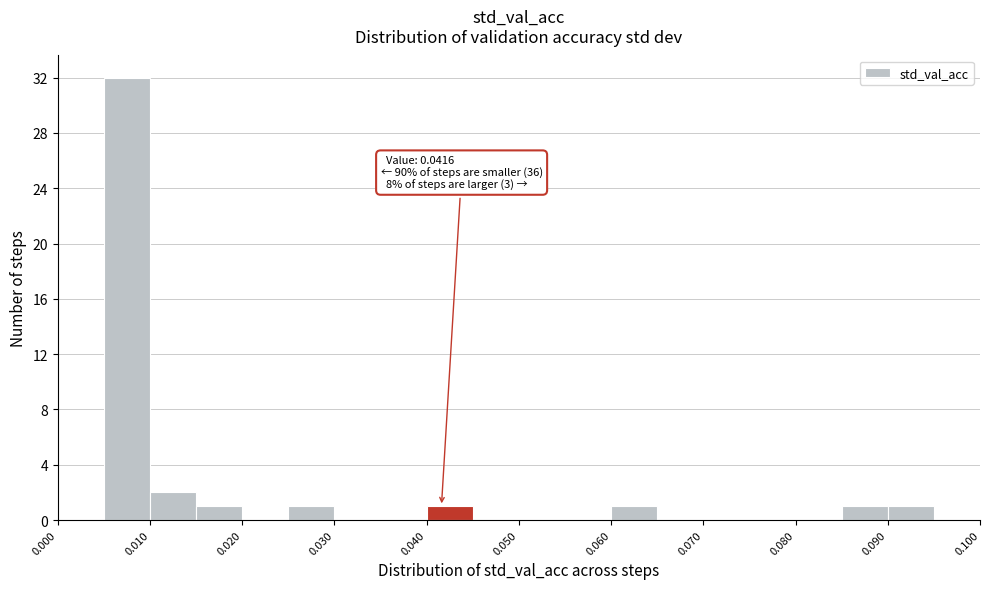

Over which range of the x-axis is the bar tallest?

0.005 to 0.010